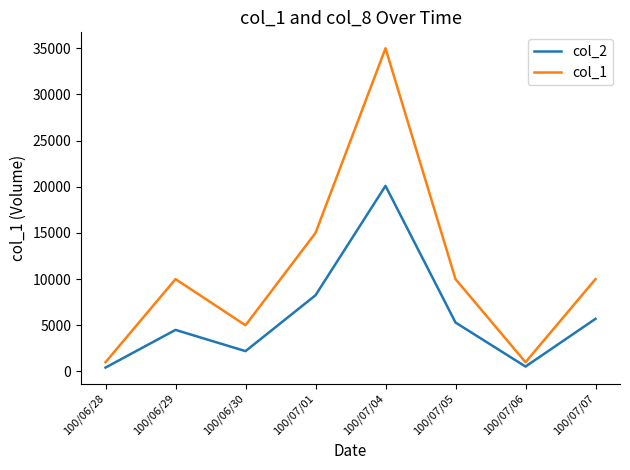

Rank the series by their average value, from highest to lowest.

col_1, col_2